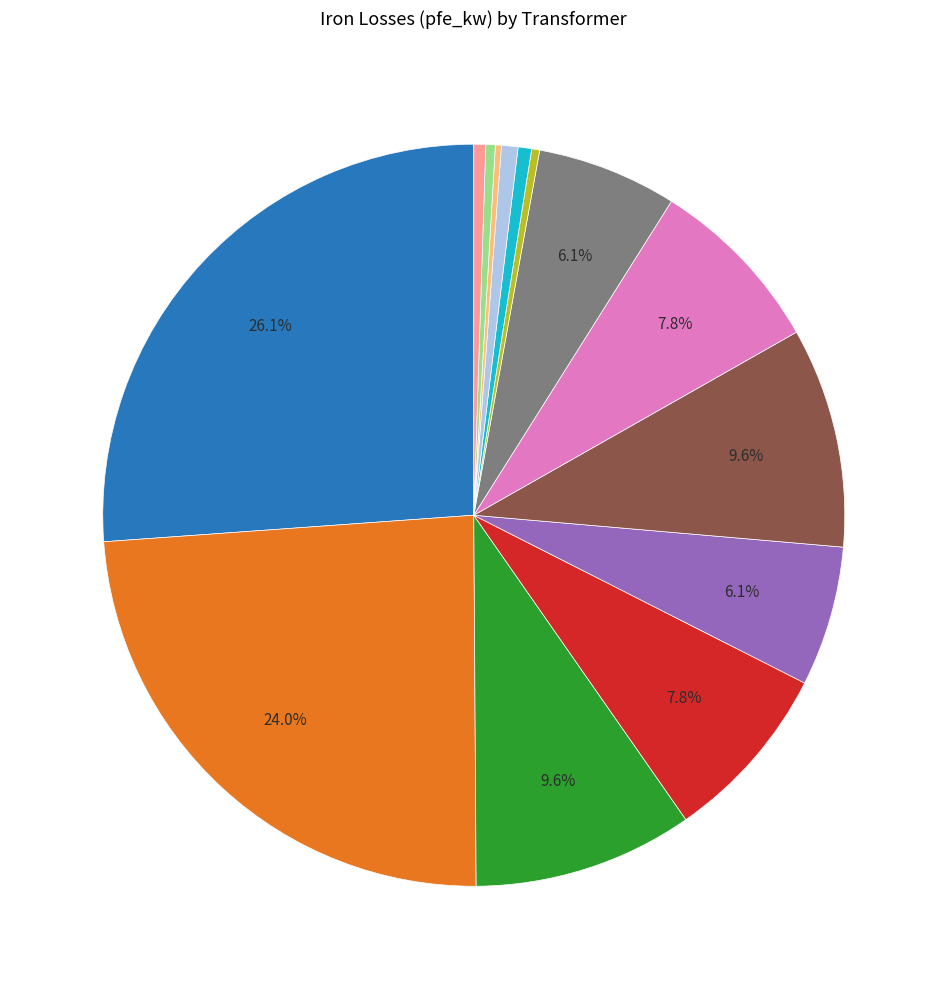

To the nearest percent, what is the difference between the largest and smallest slice percentages?

26%